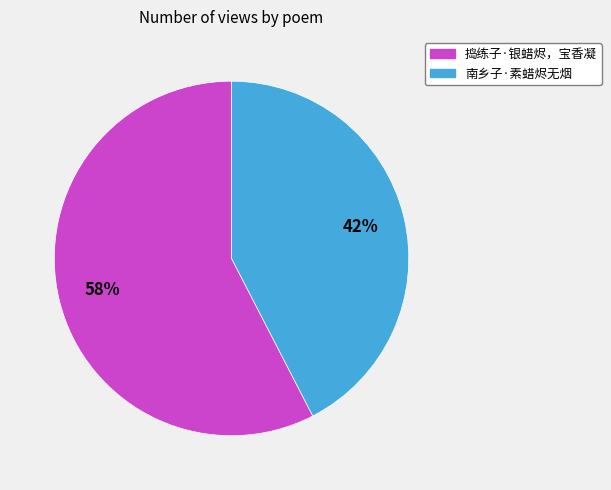

Does any single category account for the majority?

Yes